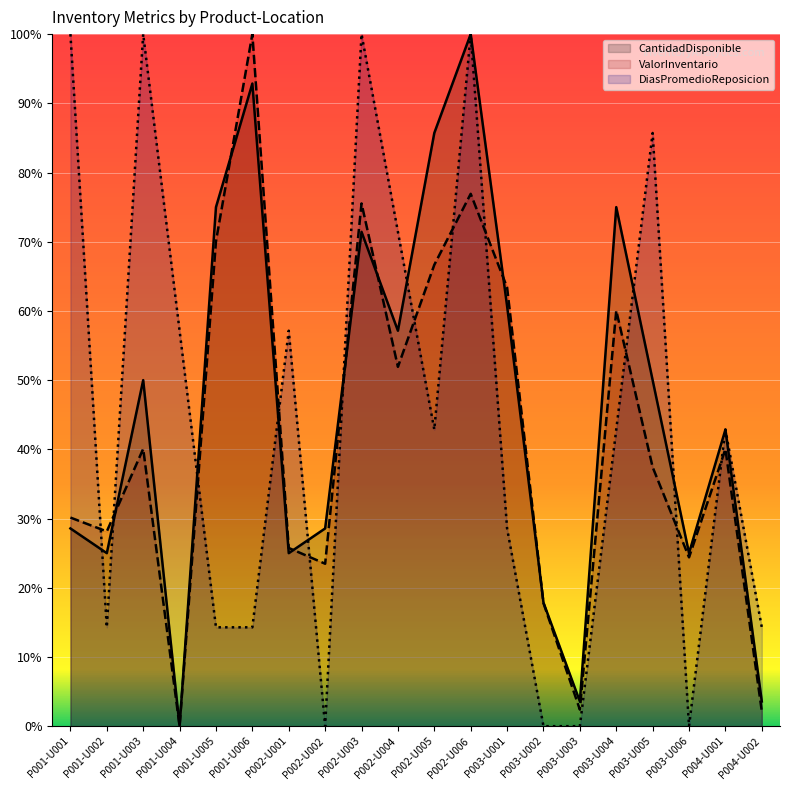

What is the difference between the second highest and second lowest values in the DiasPromedioReposicion series?

100.0